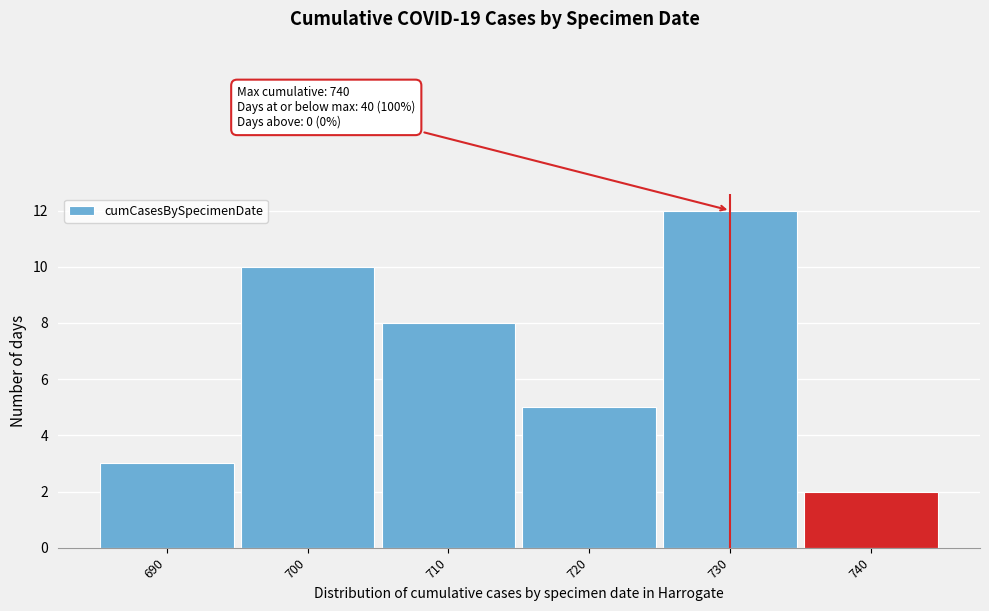

Reading left to right, list all the values displayed in this chart.

3	10	8	5	12	2